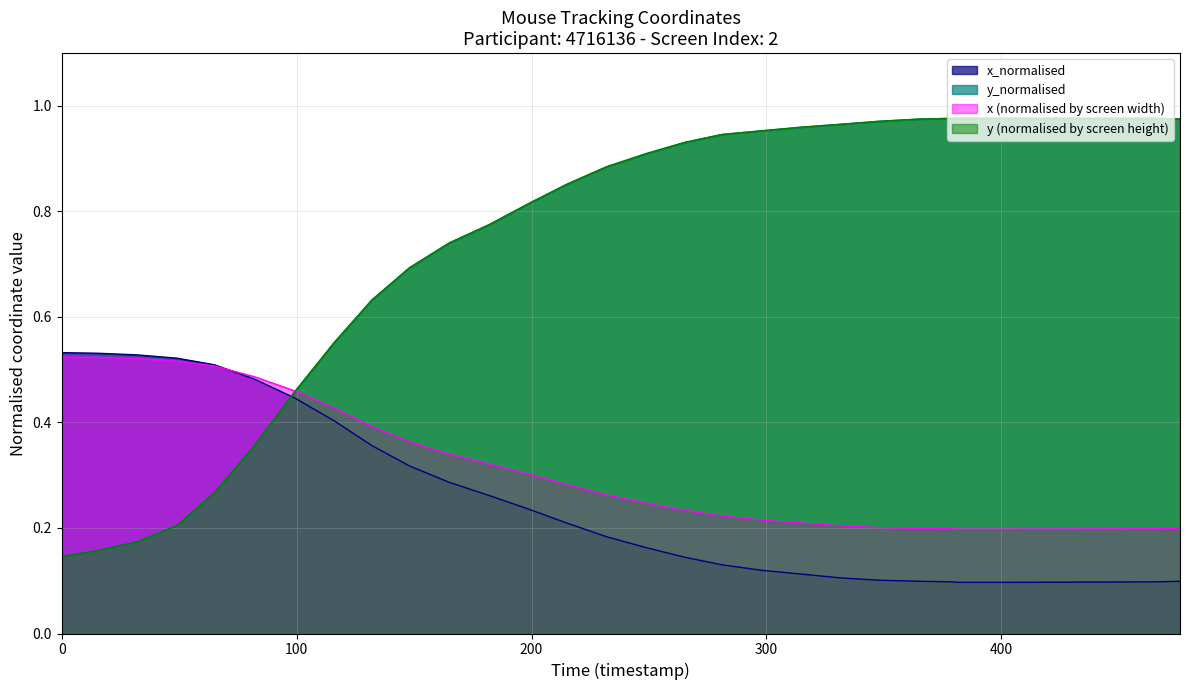

Does the chart display data point markers on the line(s)?

No